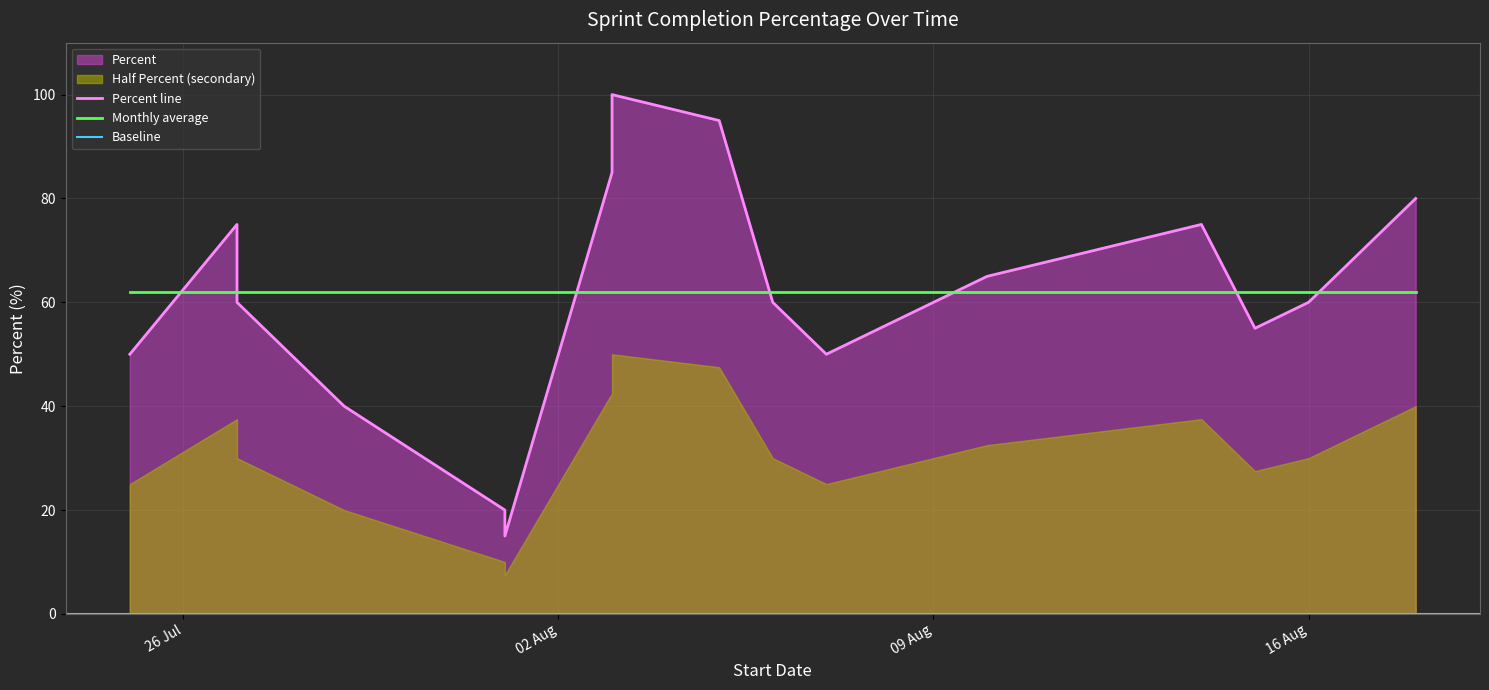

What is the minimum value shown in the chart?

15